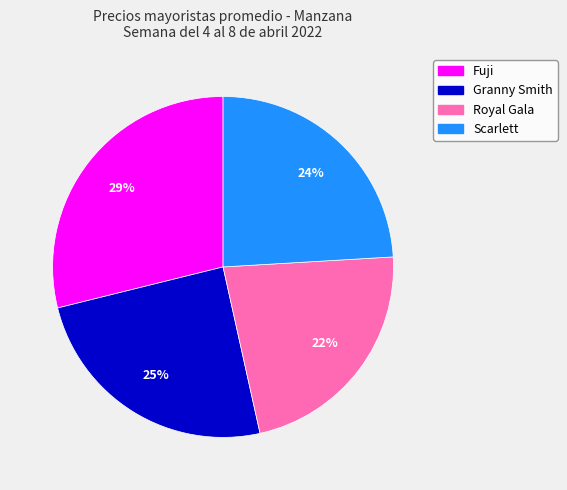

To the nearest percent, what is the combined percentage of Scarlett and Granny Smith?

49%